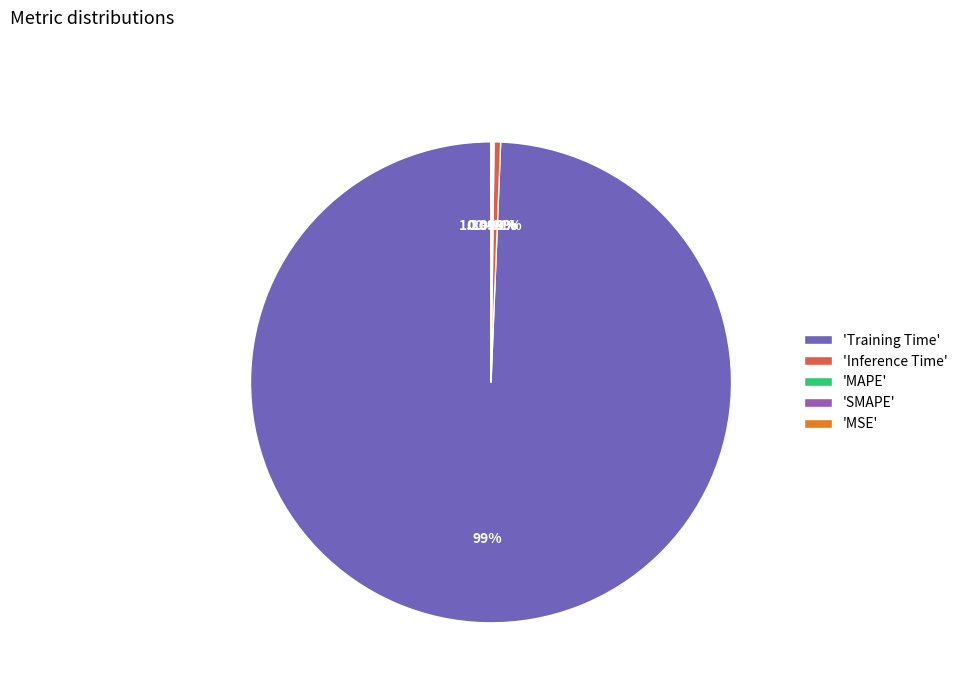

What percentage is the Training Time slice, to the nearest percent?

99%